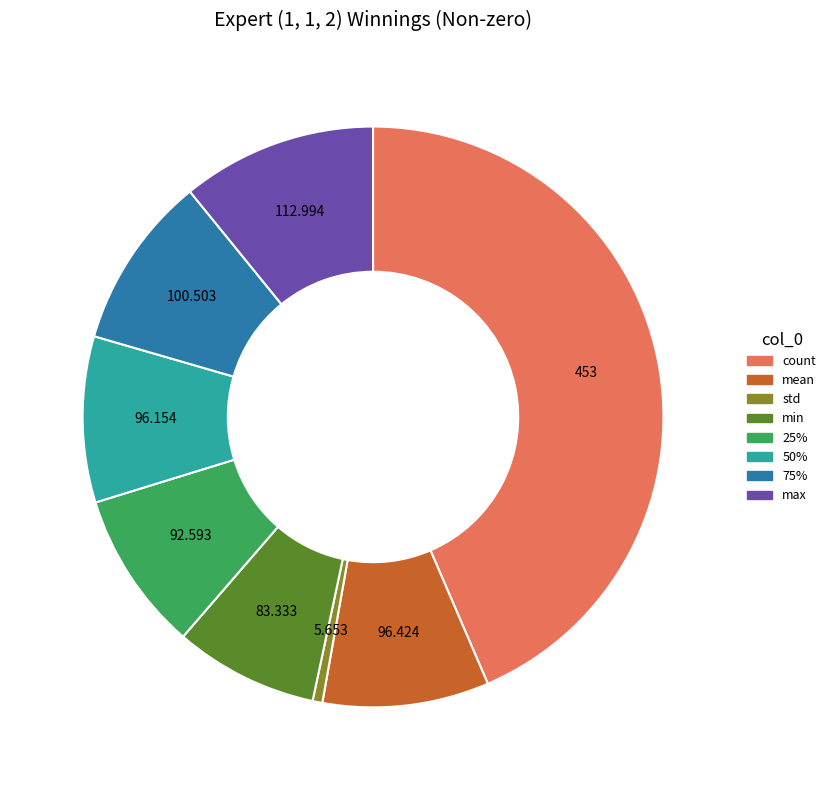

Is it true that count is 44% of the pie?

True